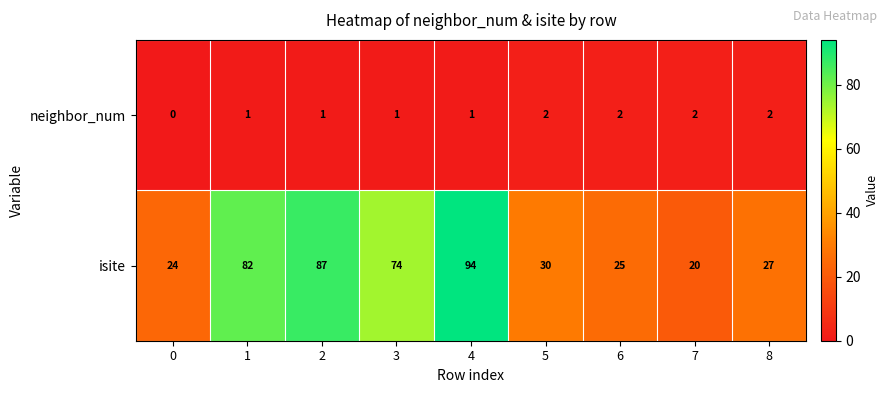

Reading left to right, transcribe all the data shown in this chart.

neighbor_num: 0	1	1	1	1	2	2	2	2
isite: 24	82	87	74	94	30	25	20	27